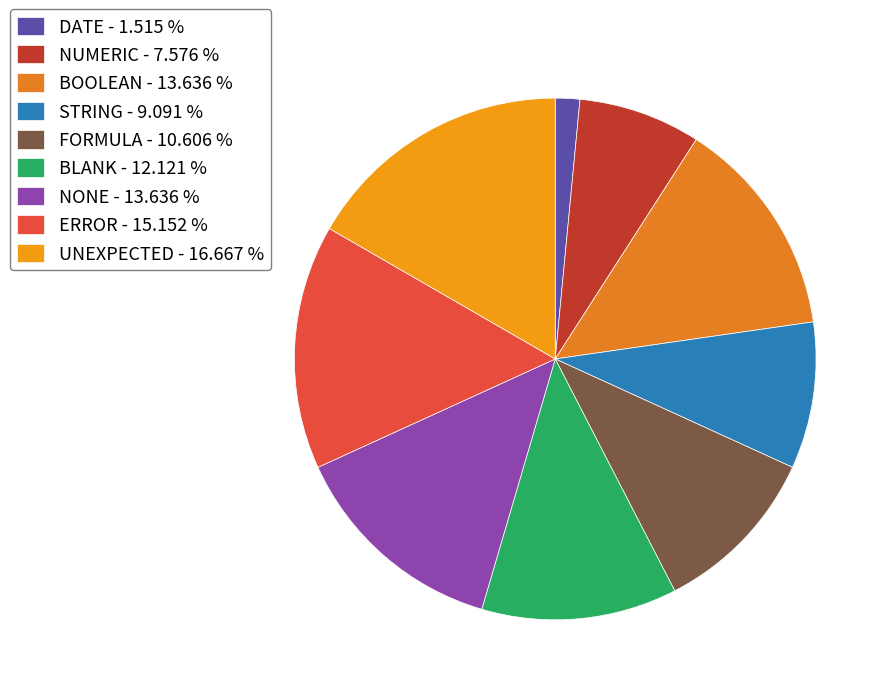

To the nearest percent, what is the average slice percentage?

11%